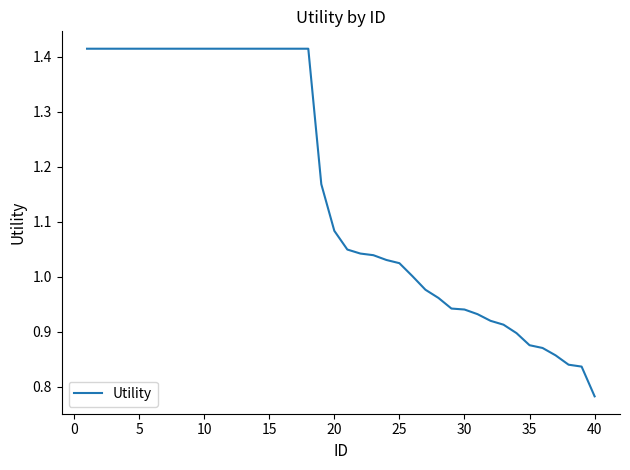

What is the difference between the maximum and minimum values?

0.6